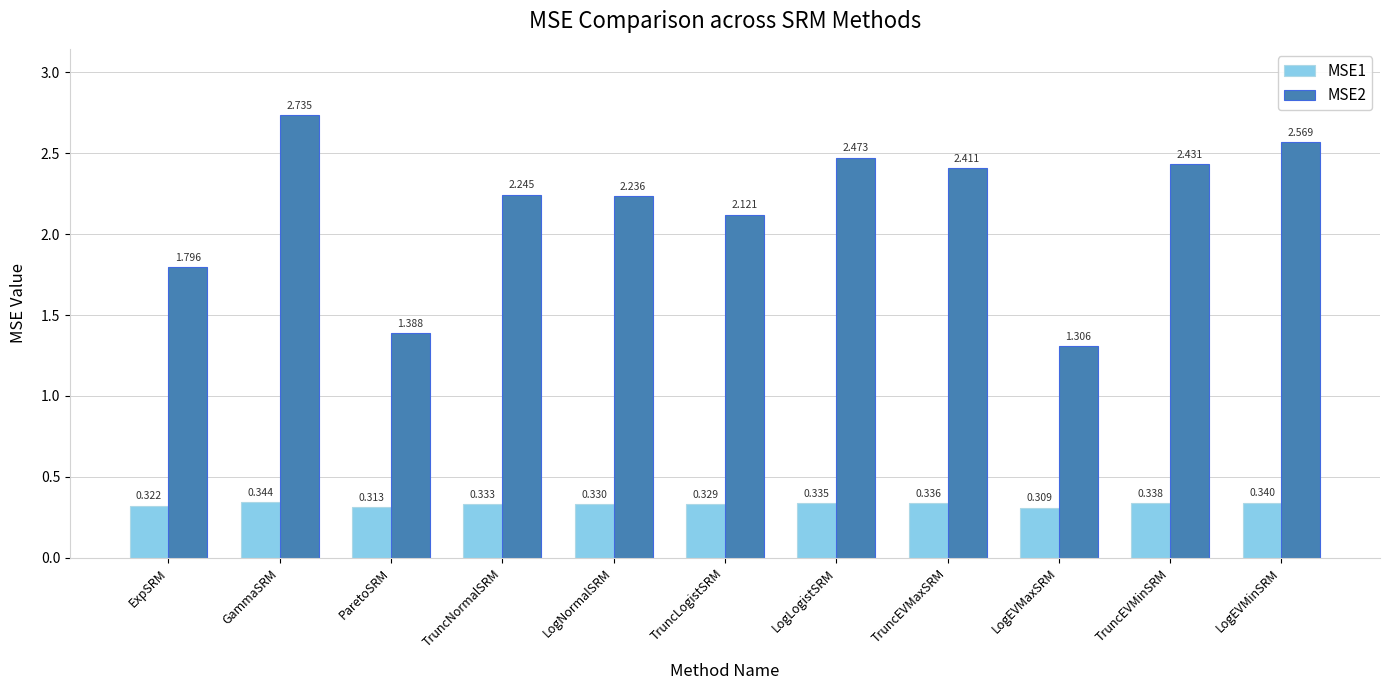

Which category has the lowest value across all series?

LogEVMaxSRM